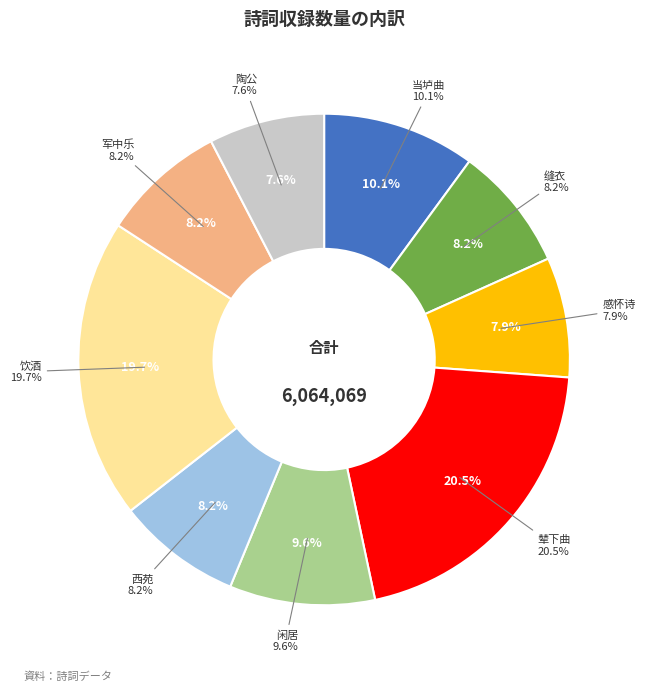

What percentage do 拟古杂体十九首并序 其十九 当垆曲 and 军中乐二十首有序 其十九 拜爵 together represent?

18.3%